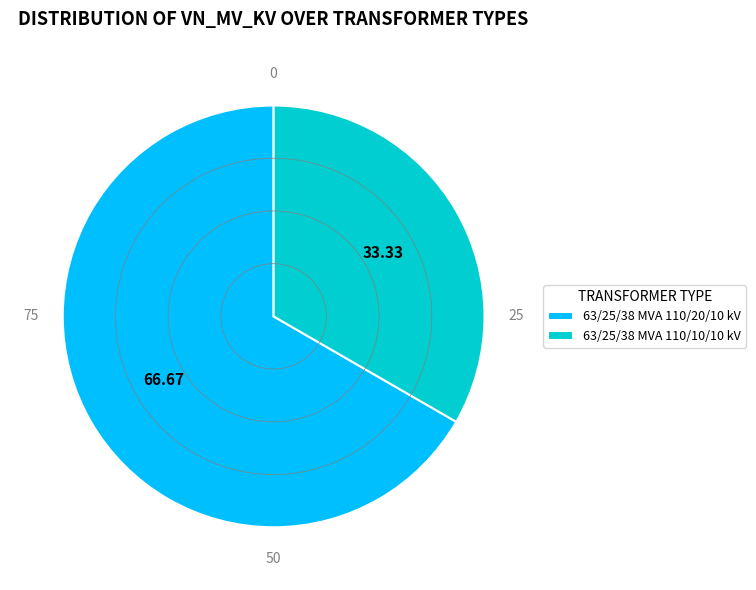

Rank the categories by value from lowest to highest.

63/25/38 MVA 110/10/10 kV, 63/25/38 MVA 110/20/10 kV